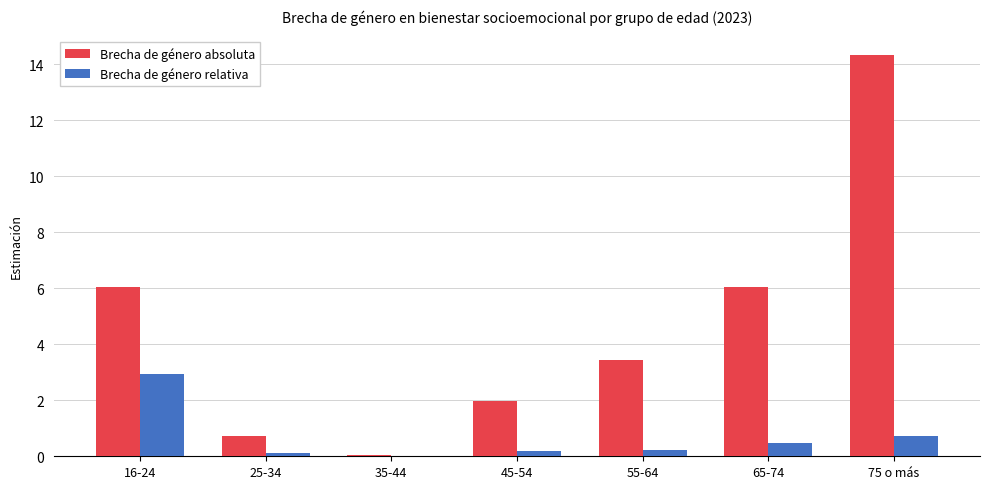

What are all the series names shown in the legend?

Brecha de género absoluta, Brecha de género relativa